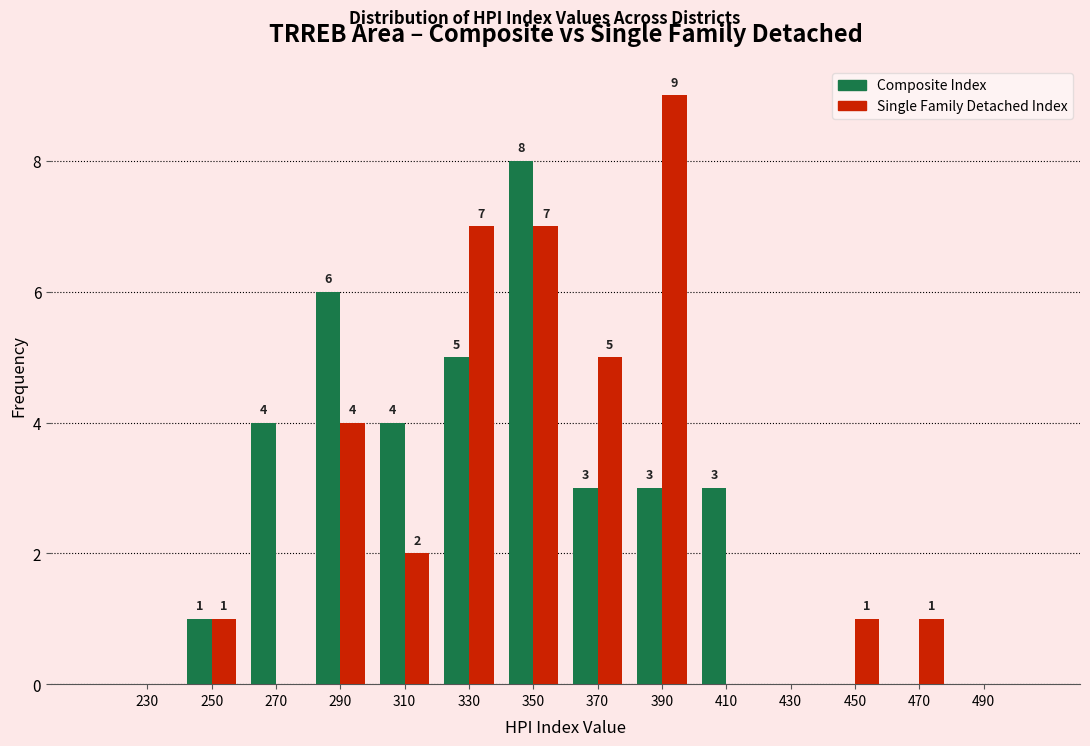

Reading right to left, what are all the values shown in this chart?

Composite Index: 490=0	470=0	450=0	430=0	410=3	390=3	370=3	350=8	330=5	310=4	290=6	270=4	250=1	230=0
Single Family Detached Index: 490=0	470=1	450=1	430=0	410=0	390=9	370=5	350=7	330=7	310=2	290=4	270=0	250=1	230=0